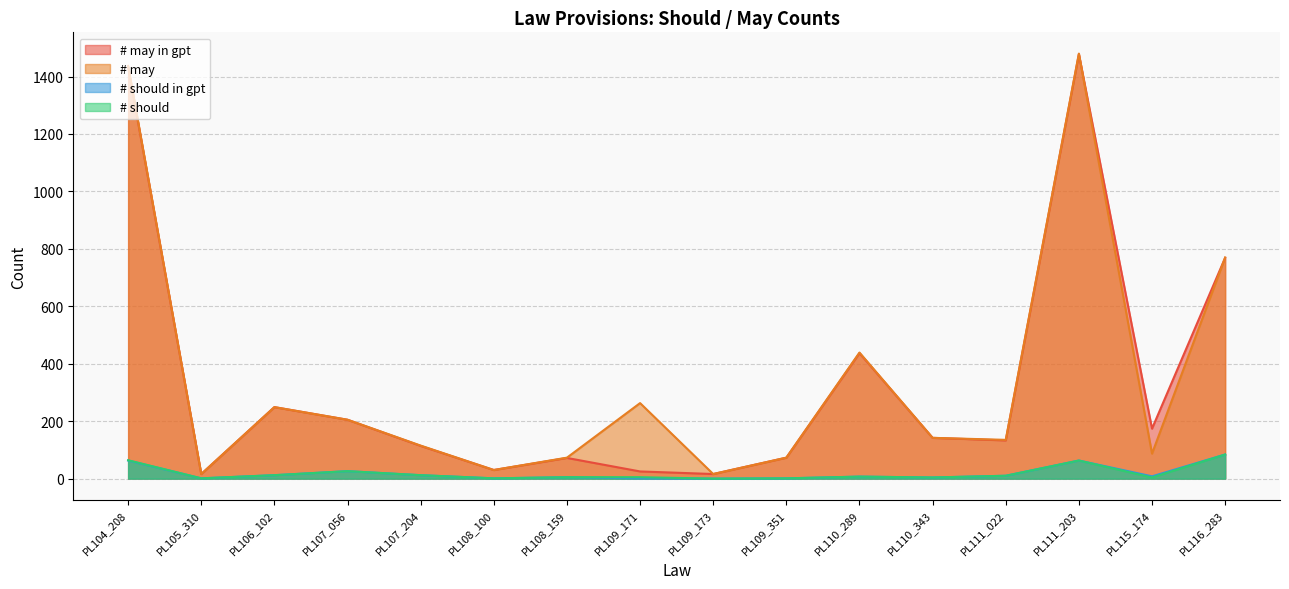

What is the sum of the # may values at PL108_100 and PL110_289?

469